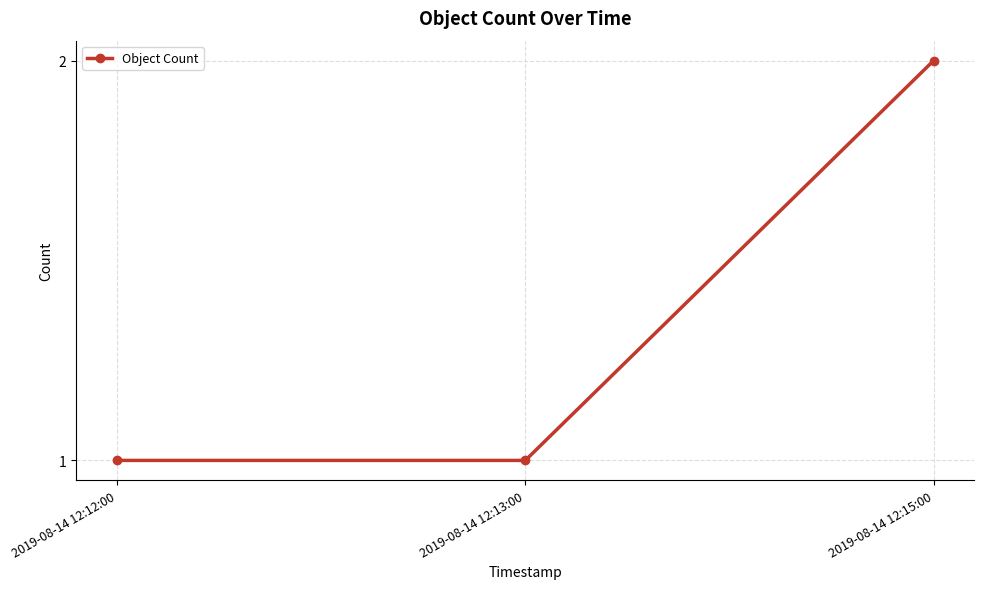

What is the greatest value displayed?

2